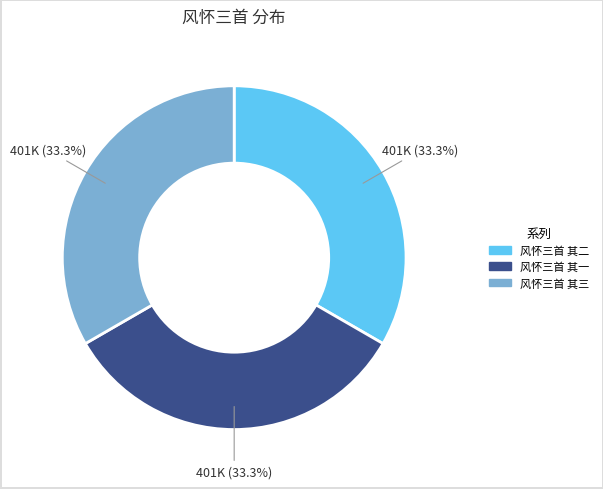

What is the total percentage of 风怀三首 其三 and 风怀三首 其一?

66.7%